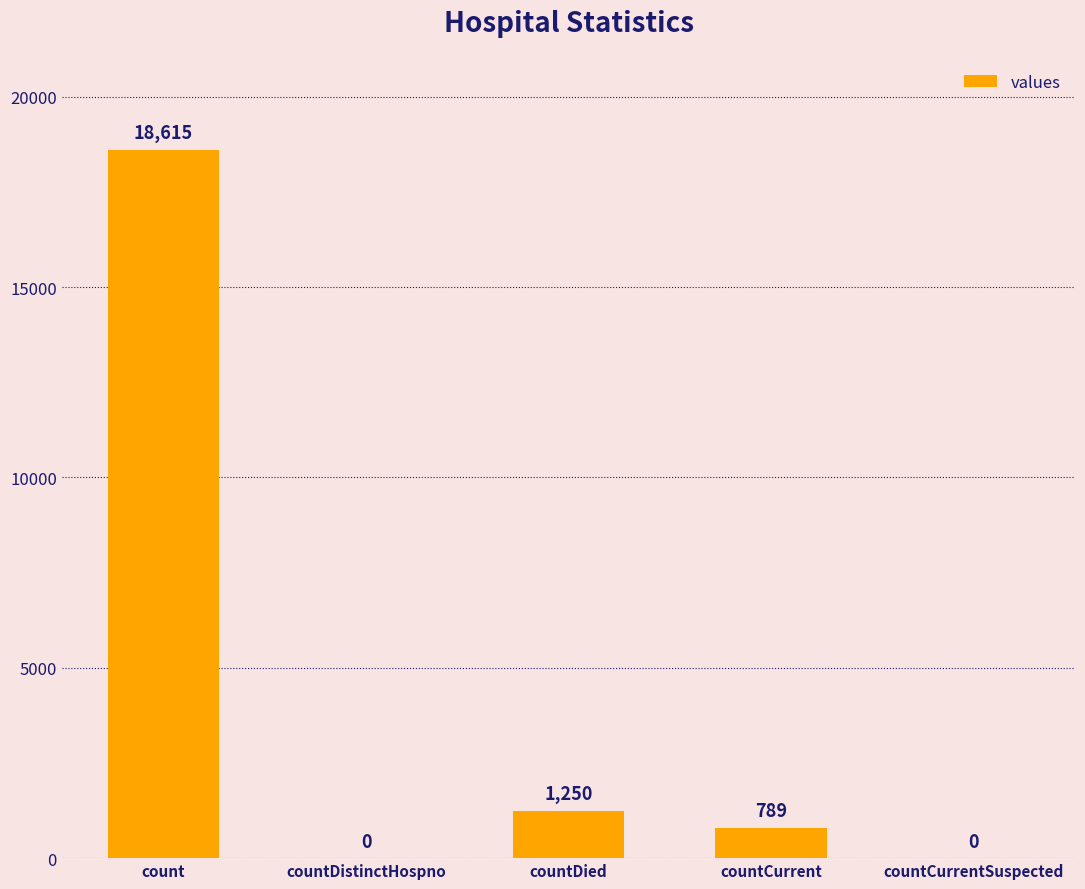

What is the change in value from count to countDistinctHospno?

-18615